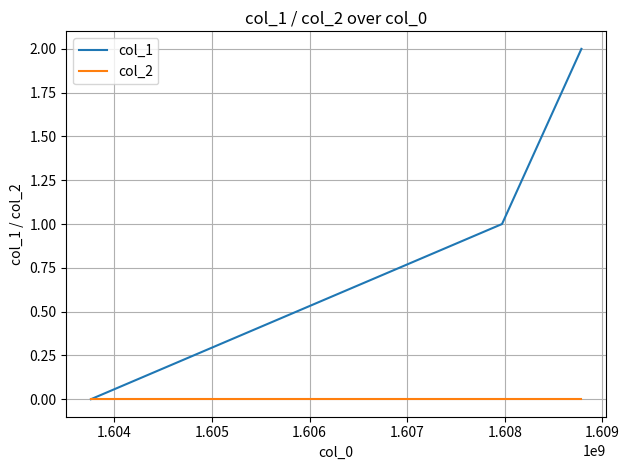

Rank the series by their average value, from highest to lowest.

col_1, col_2